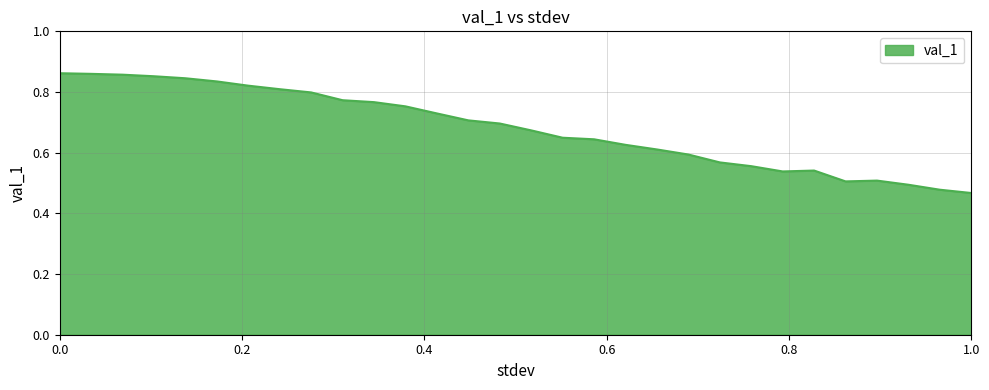

What is the difference between the maximum and minimum values?

0.4